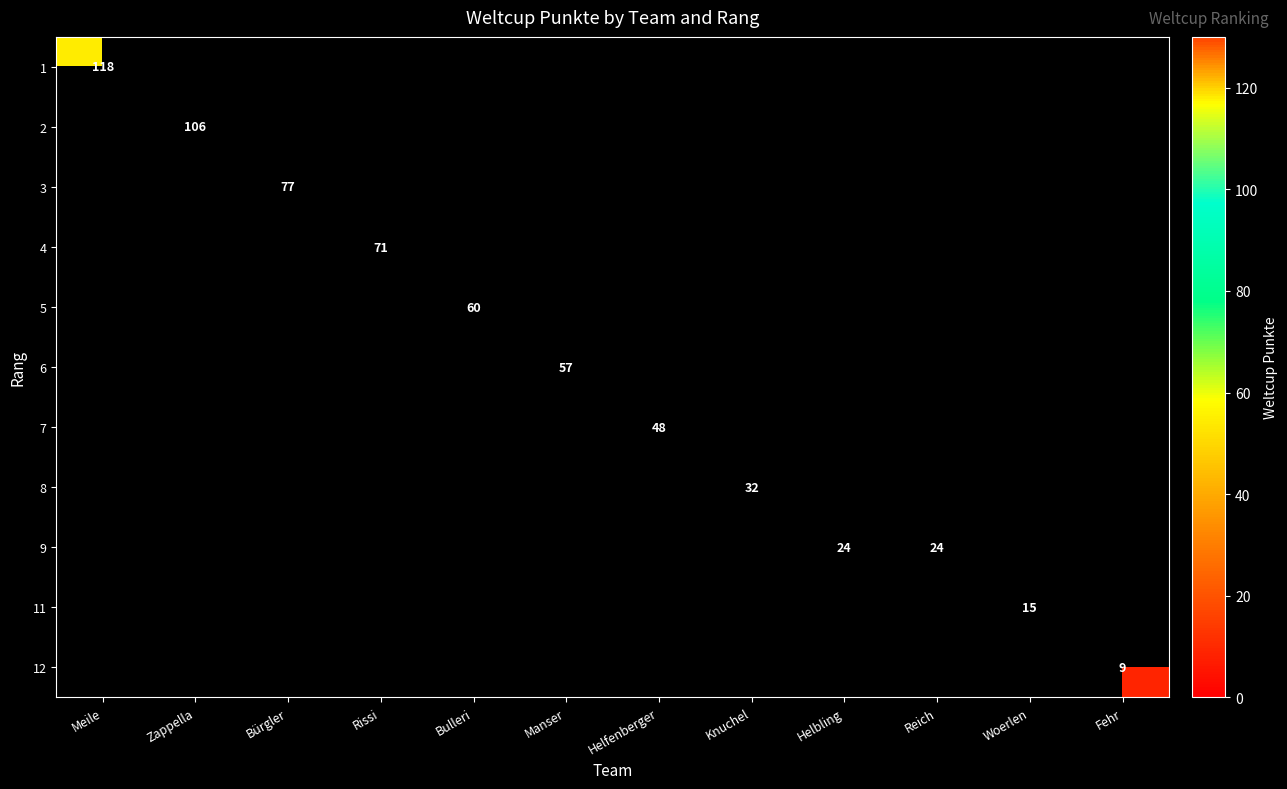

Is it true that 4 equals 107 at Rissi?

False